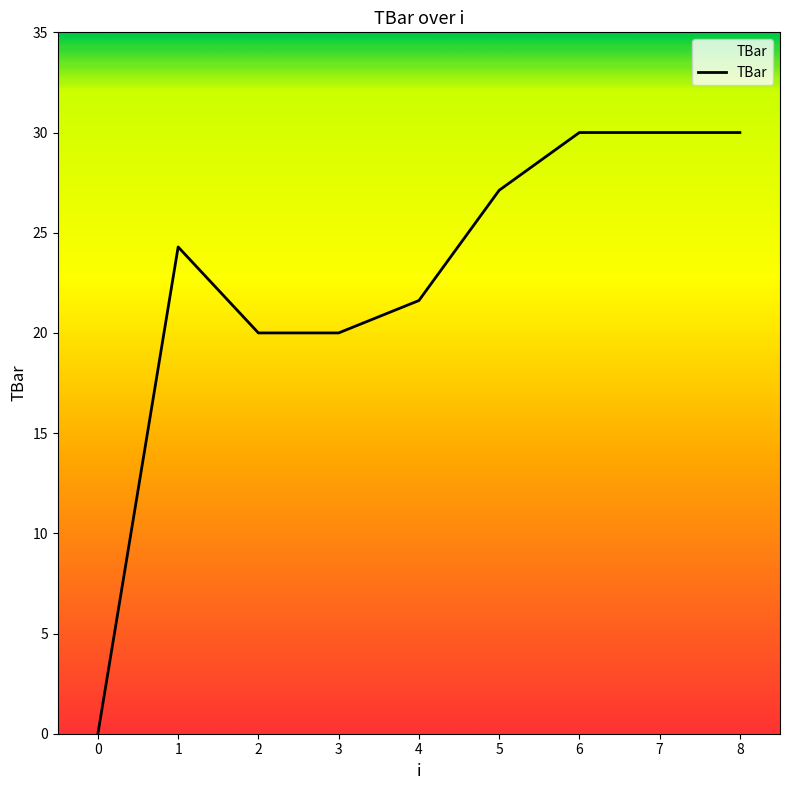

Count the number of values greater than 24.

5